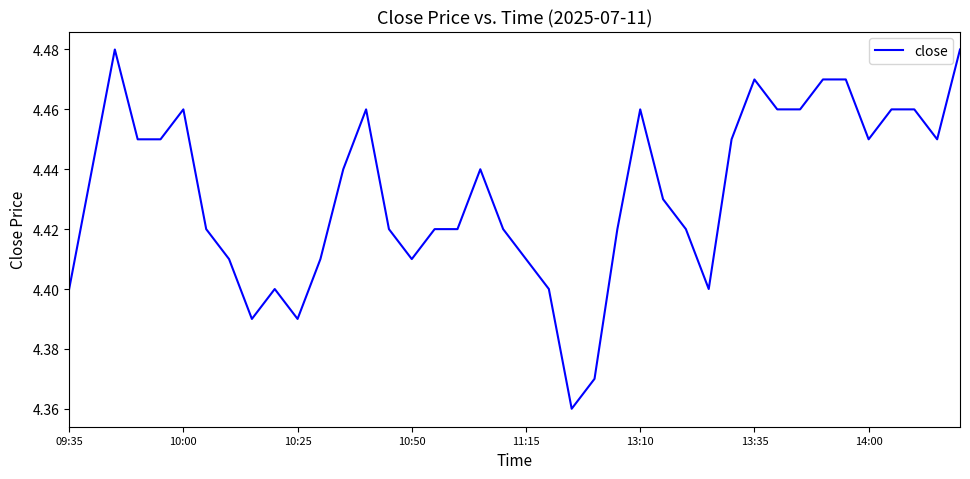

Does the chart have visible grid lines?

No